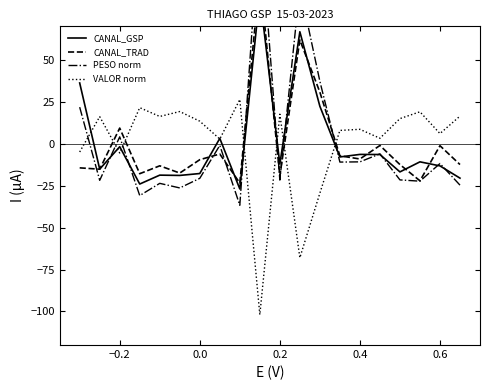

What is the highest value of the VALOR norm series?

26.4